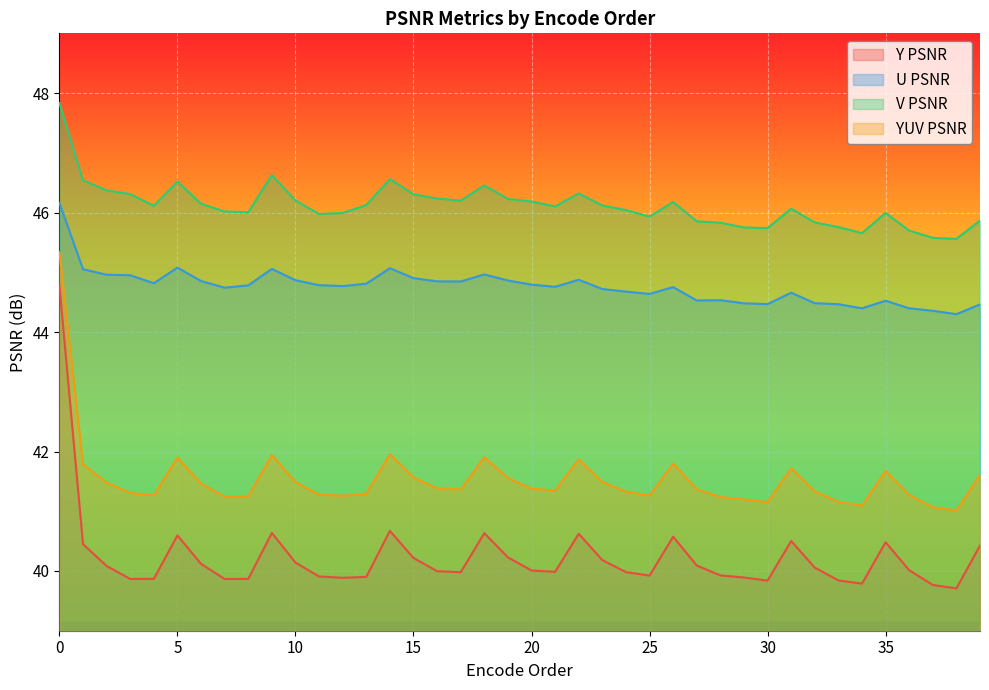

At how many categories does at least one series exceed 45?

40